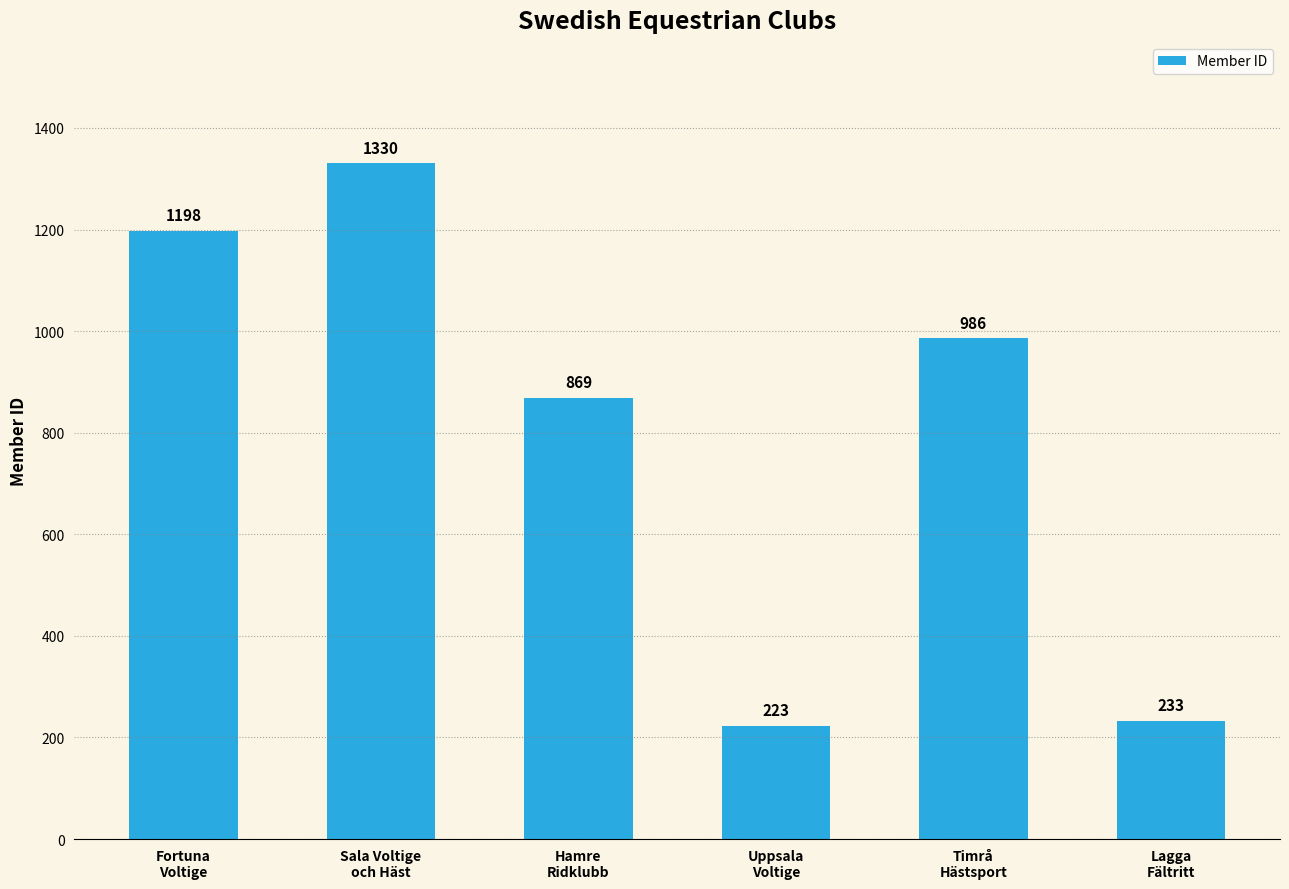

Where is the data nearest to the value 776?

Hamre
Ridklubb